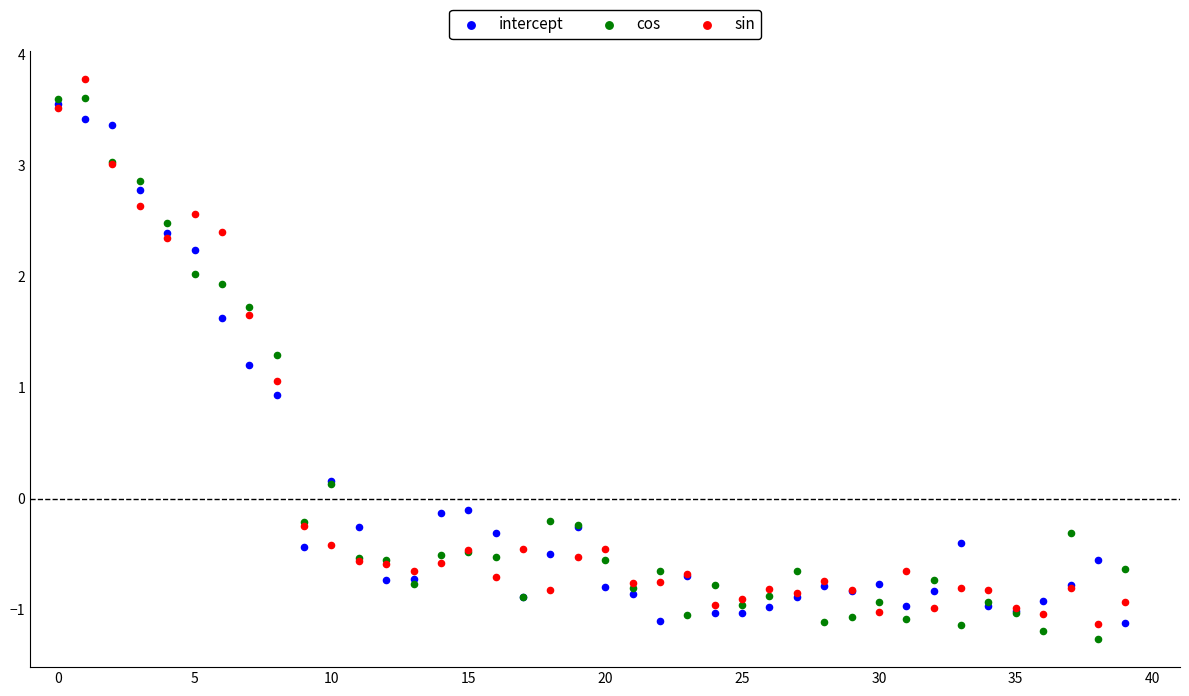

Which series reaches the maximum Y coordinate?

sin